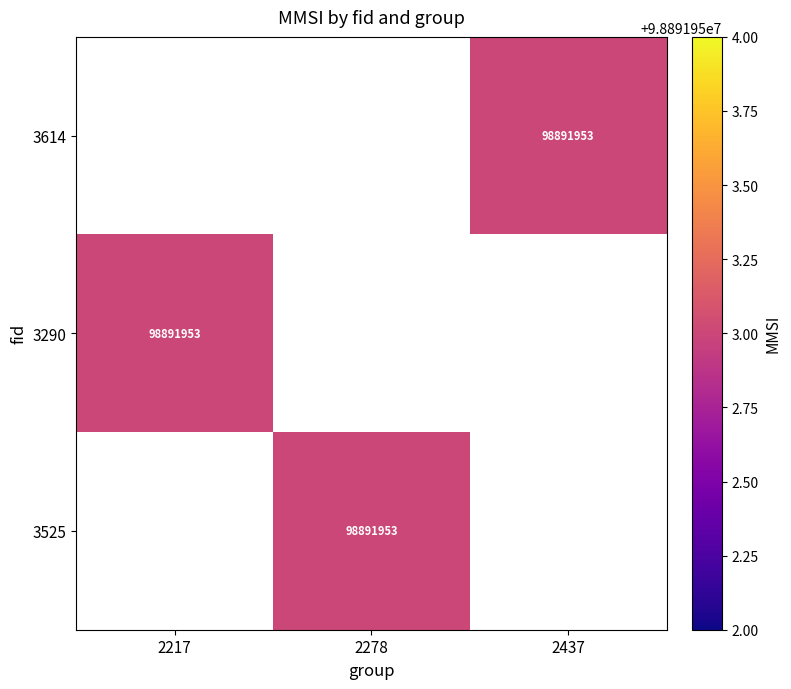

At which category does the chart reach its peak across all series?

2437